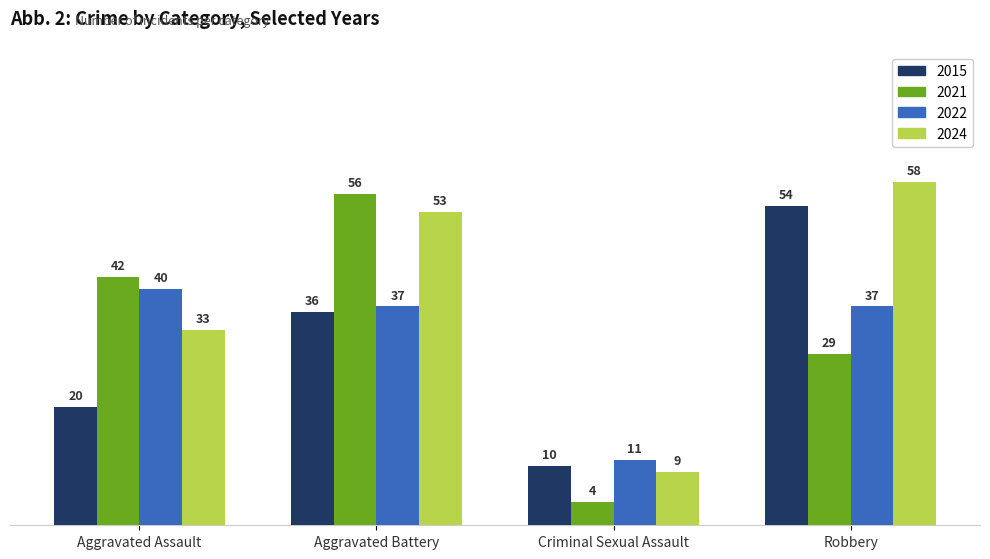

The value of 2024 at Criminal Sexual Assault is 9. True or false?

True